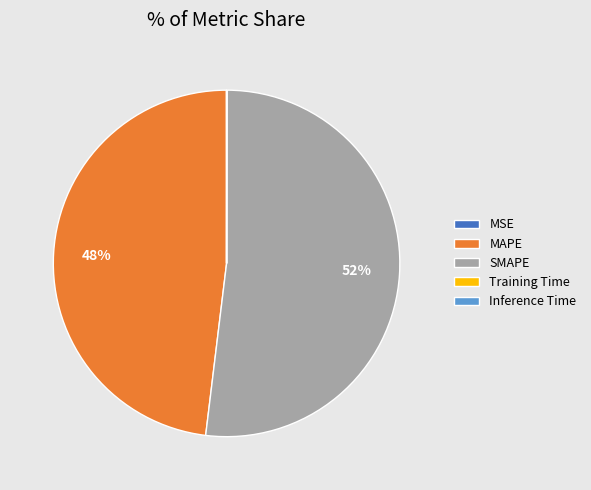

True or false: MAPE accounts for 36% of the total.

False